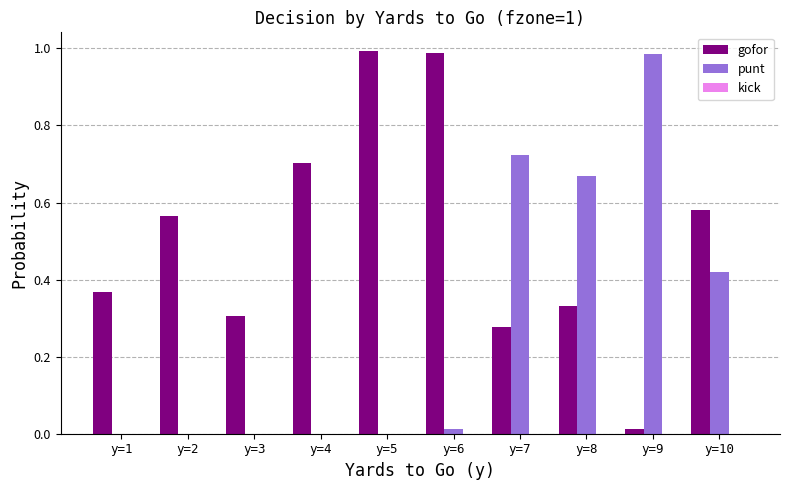

Is it true that gofor equals 0.6 at y=8?

False